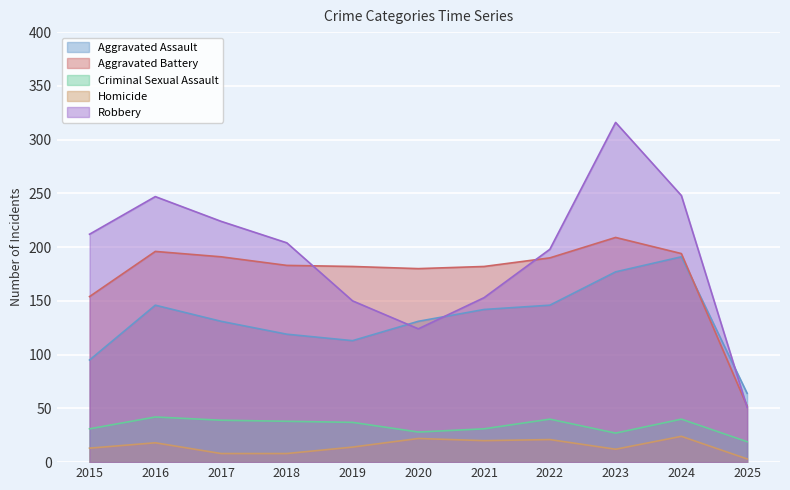

How many lines are shown in the chart?

5